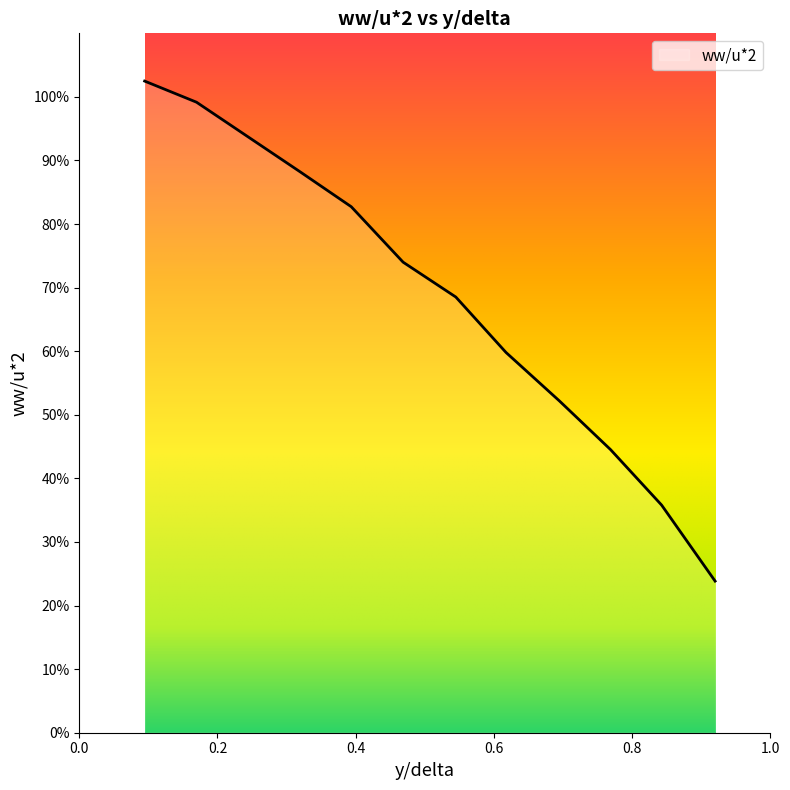

Reading left to right, transcribe all the data shown in this chart.

1.0	1.0	0.9	0.9	0.8	0.7	0.7	0.6	0.5	0.4	0.4	0.2